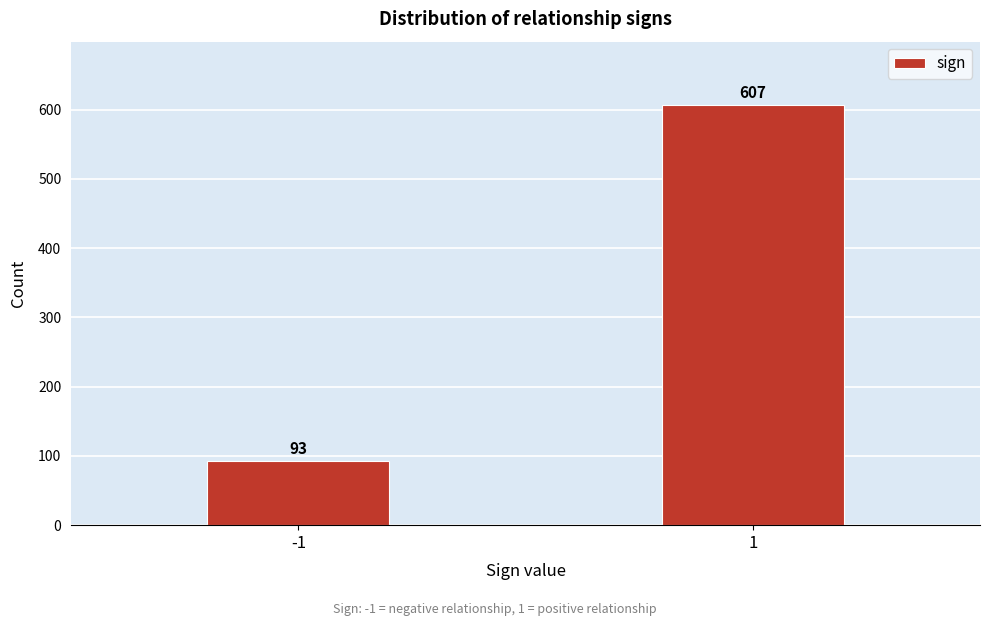

Reading left to right, transcribe all the data shown in this chart.

93	607